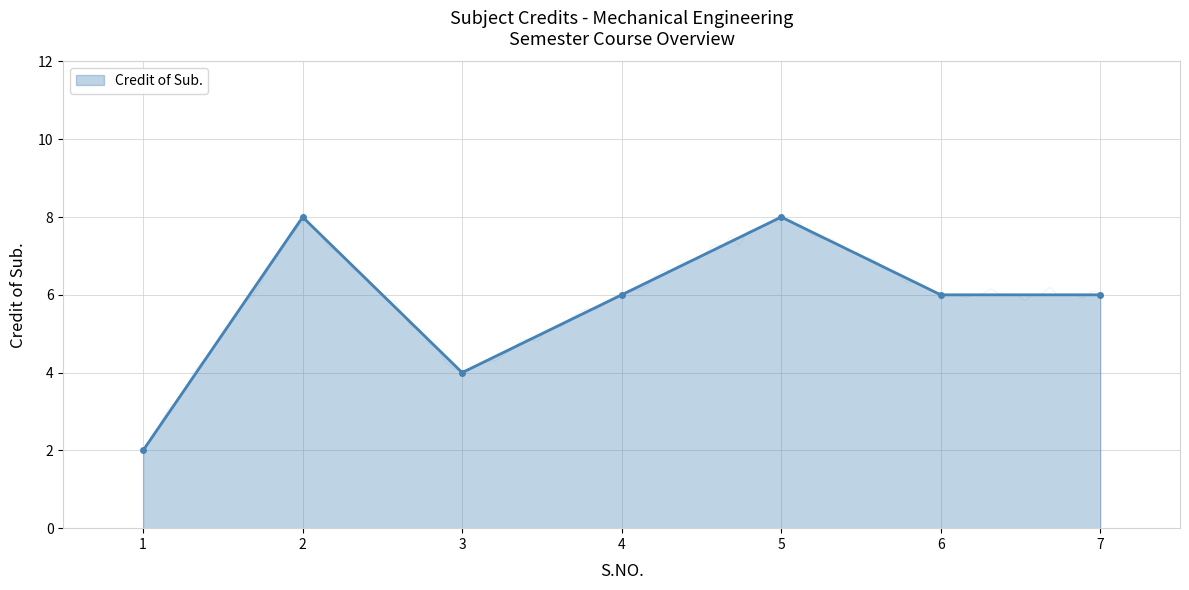

Reading left to right, list all the values displayed in this chart.

1=2	2=8	3=4	4=6	5=8	6=6	7=6